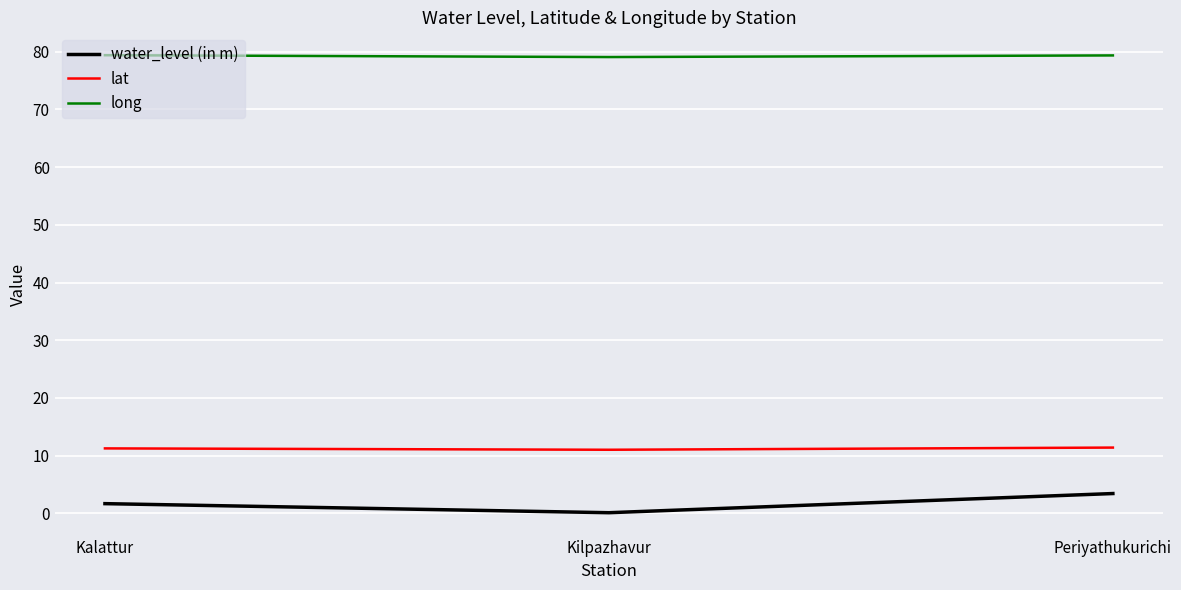

At how many categories does at least one series exceed 65?

3